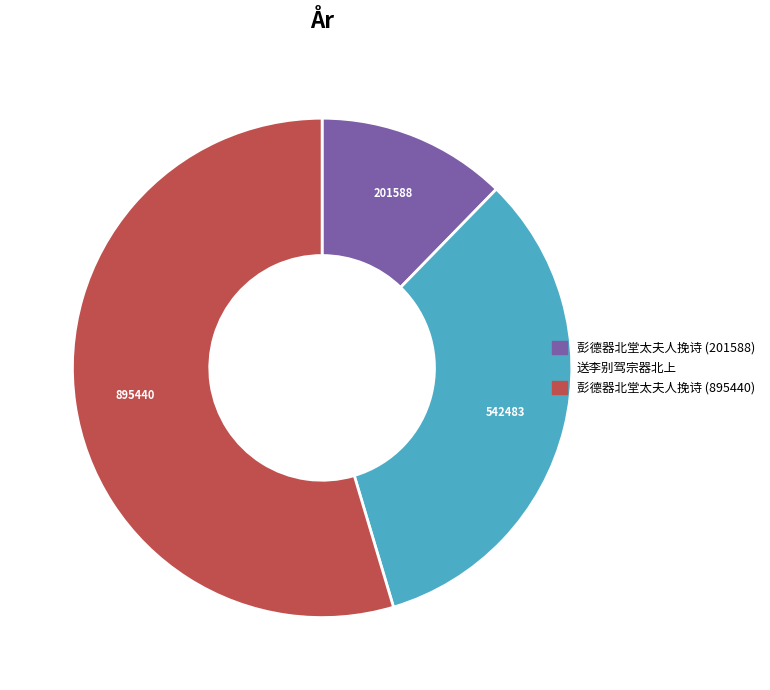

Is it true that 彭德器北堂太夫人挽诗 (201588) is 23% of the pie?

False